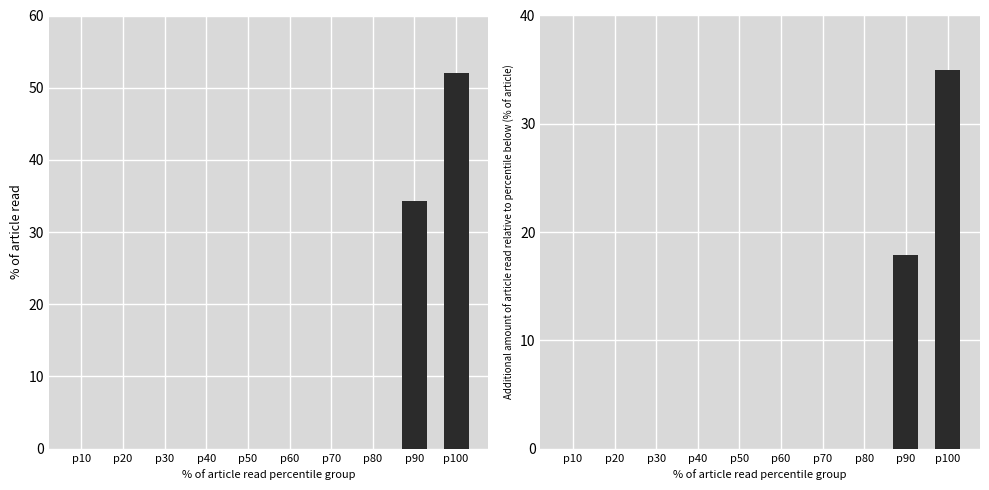

What is the maximum value for % of article read?

52.0